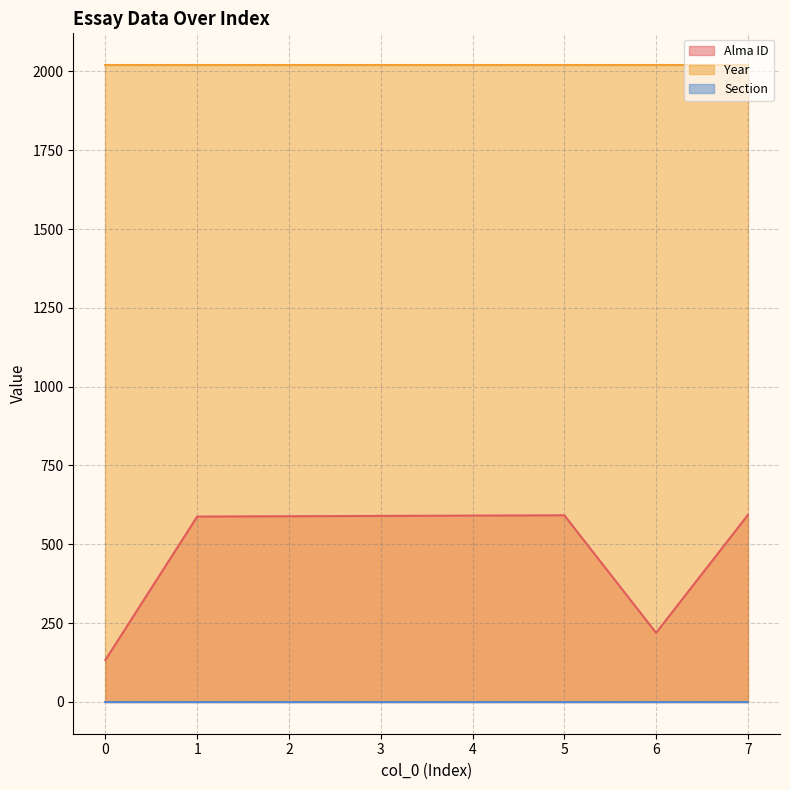

Which series has the largest range (max minus min)?

Alma ID